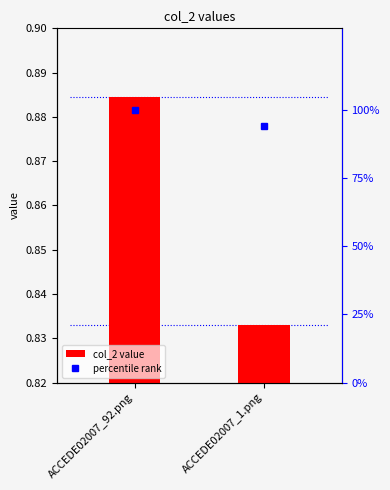

Is it true that col_2 equals 0.2 at ACCEDE02007_1.png?

False